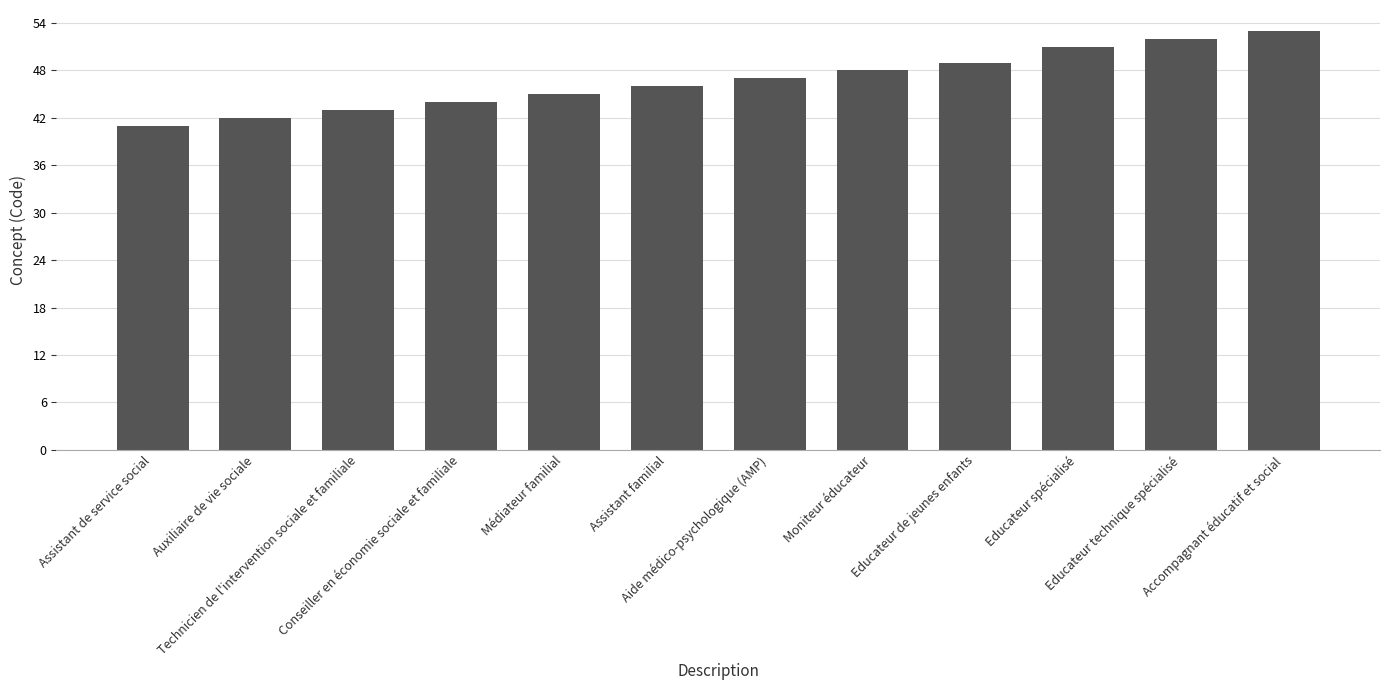

What is the change in value from Aide médico-psychologique (AMP) to Educateur spécialisé?

+4